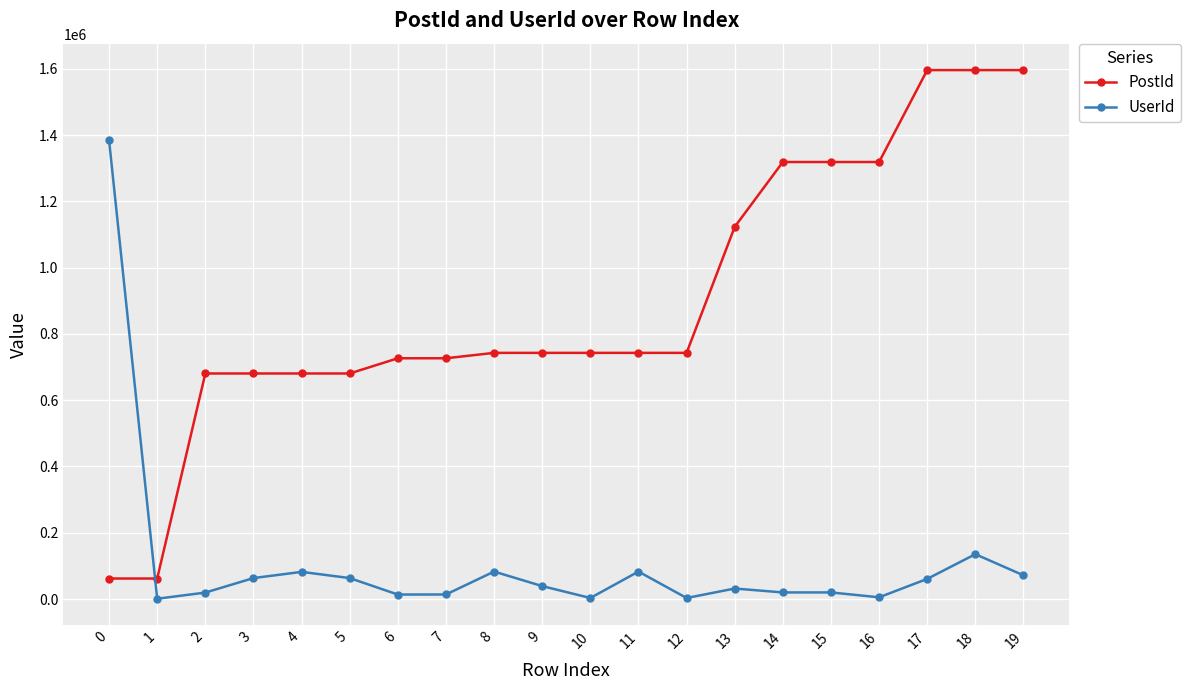

Is the value of PostId at 3 greater than the value of UserId at 11?

Yes